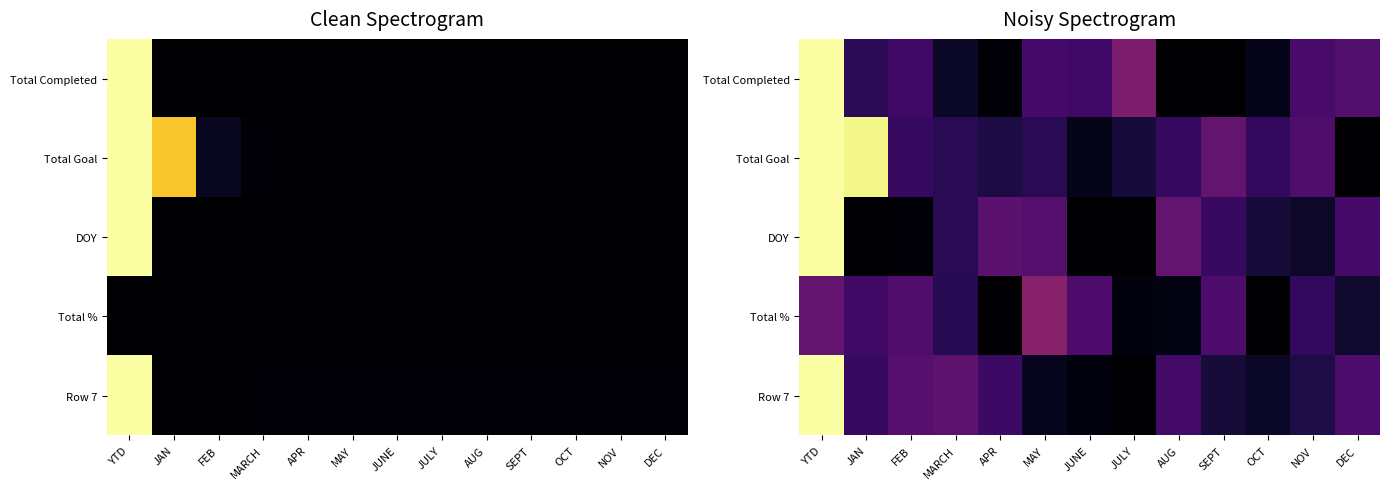

True or false: Total Completed has a value of 0.0 at APR.

False